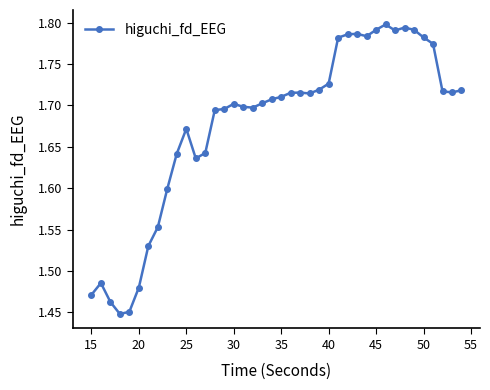

Count the values in the range 1 to 2.

40